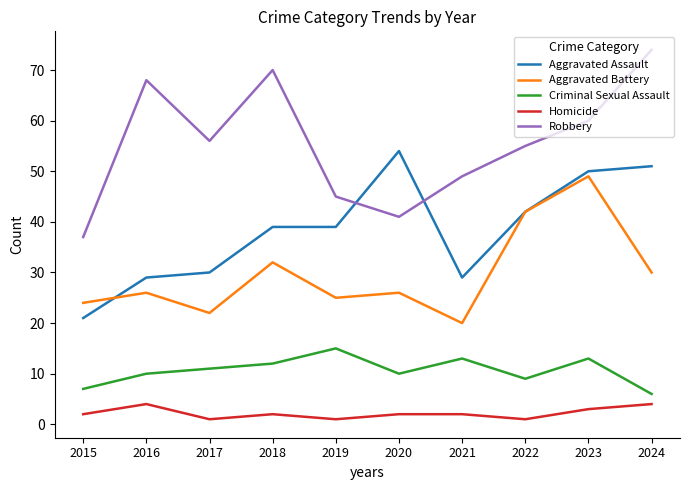

List the series in order of their peak value, highest first.

Robbery, Aggravated Assault, Aggravated Battery, Criminal Sexual Assault, Homicide